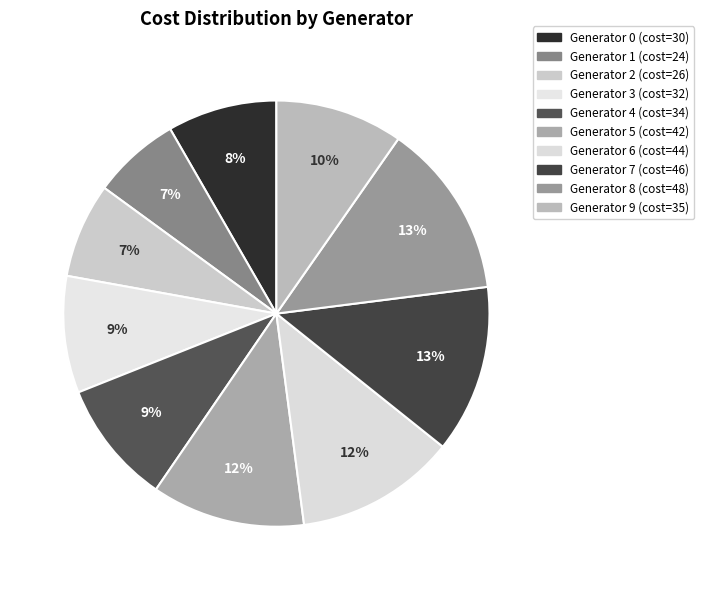

How many segments does this pie chart have?

10